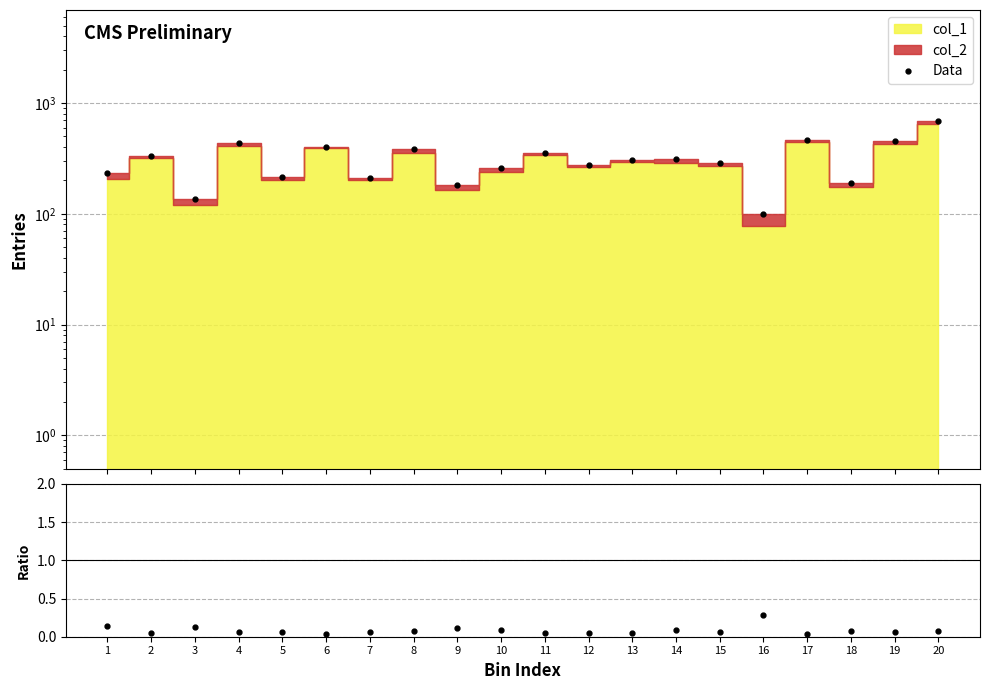

Which has a higher value, 11 or 15?

11